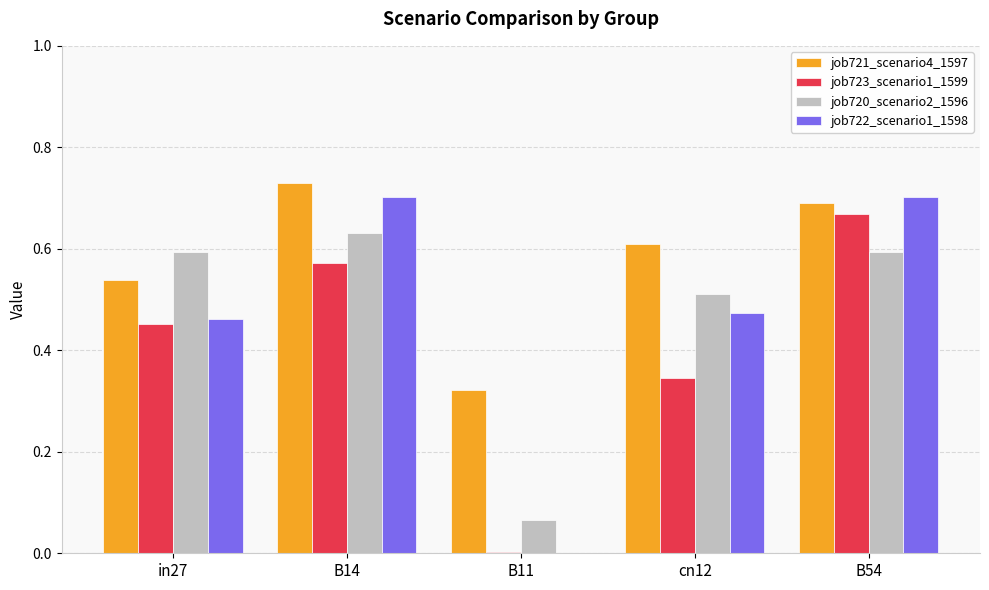

Which series has the largest total across all categories?

job721_scenario4_1597